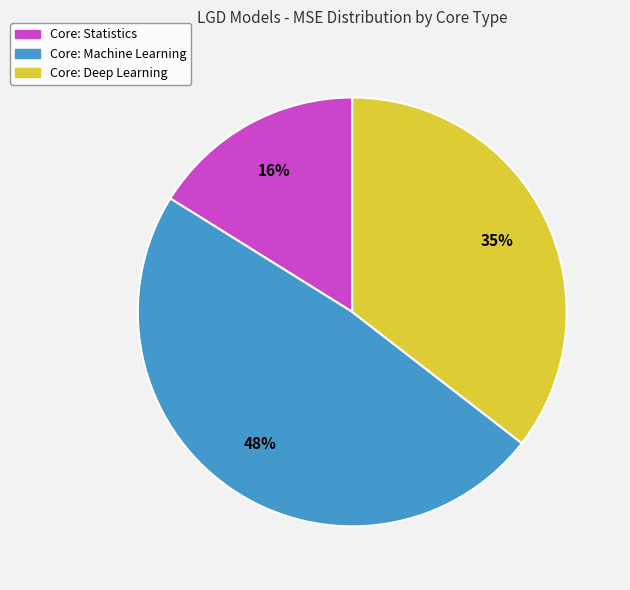

To the nearest percent, what is the difference between the largest and smallest slice percentages?

32%